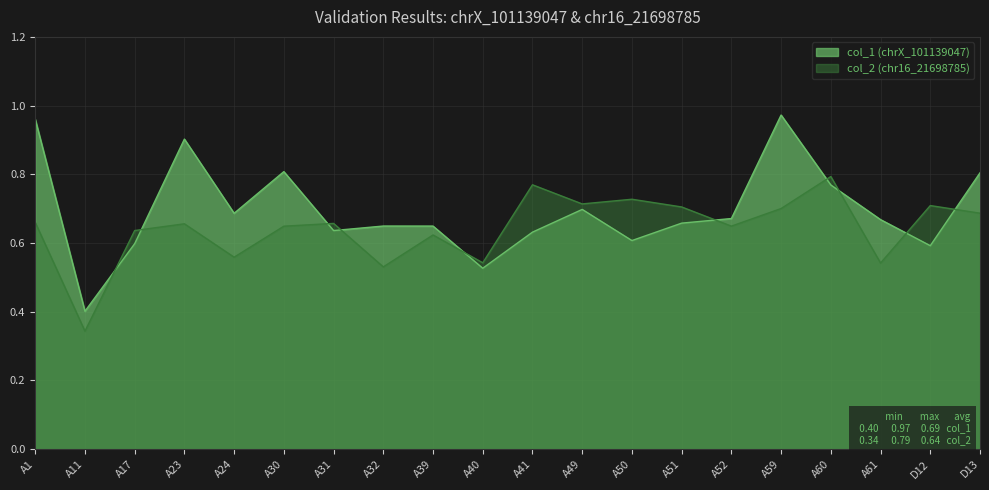

True or false: col_1 (chrX_101139047) and col_2 (chr16_21698785) intersect in this chart.

True